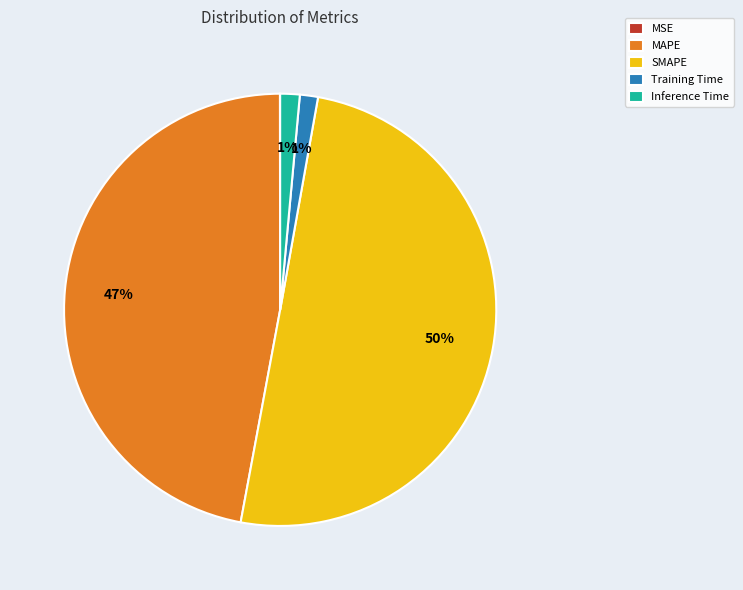

Combined, do Training Time and Inference Time account for over 50%?

No